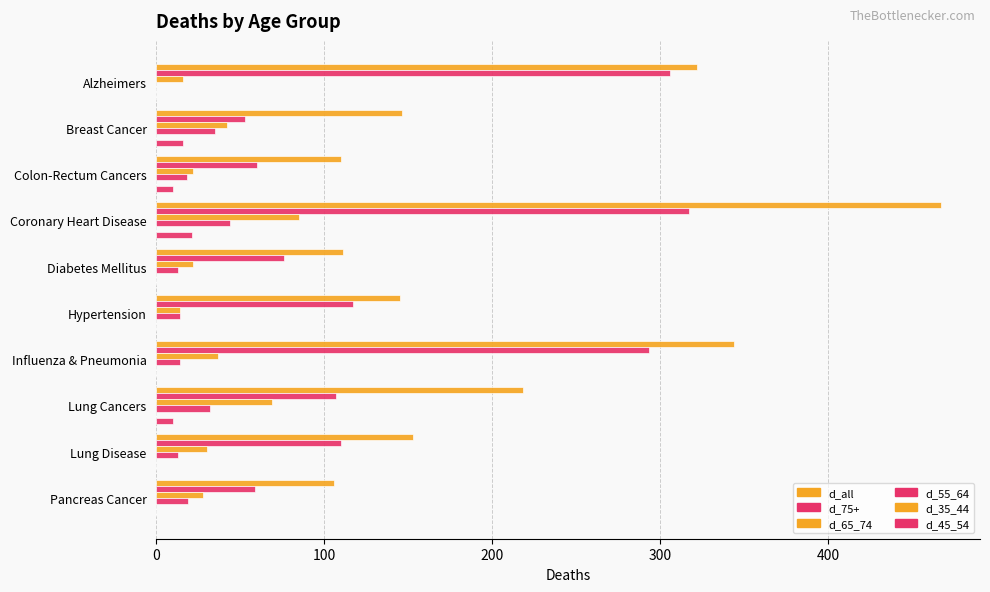

How many data points does each series have?

10